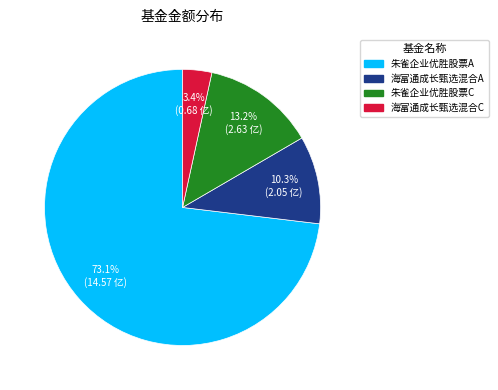

Which slice is the largest?

朱雀企业优胜股票A